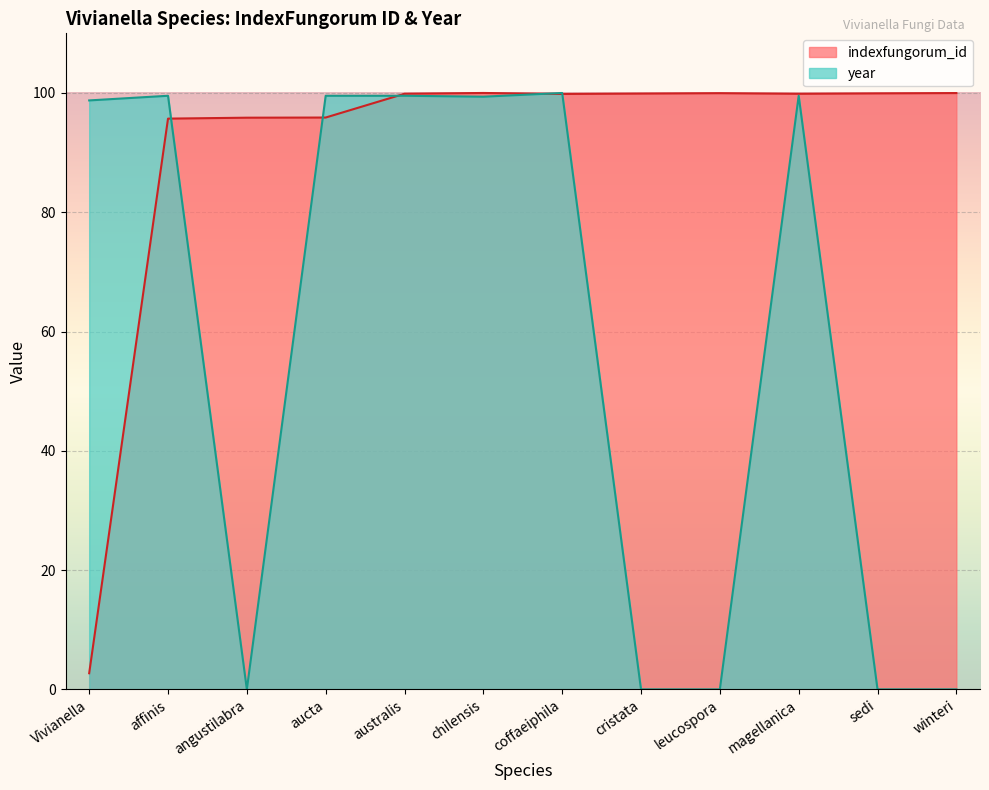

Reading left to right, list all the values displayed in this chart.

indexfungorum_id: 2.7	95.7	95.9	95.9	99.9	100.0	99.8	99.9	100.0	99.9	99.9	100.0
year: 98.8	99.5	0.0	99.5	99.5	99.4	100.0	0.0	0.0	99.5	0.0	0.0